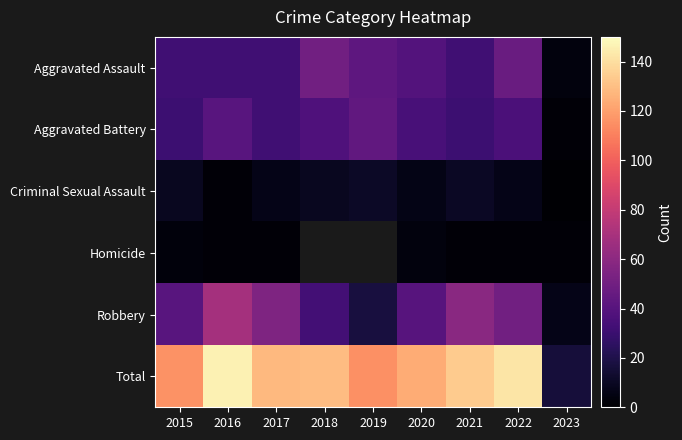

At how many categories does at least one series exceed 124?

5